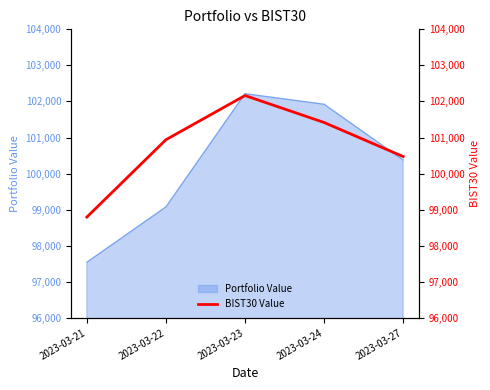

Does the chart display data point markers on the line(s)?

No